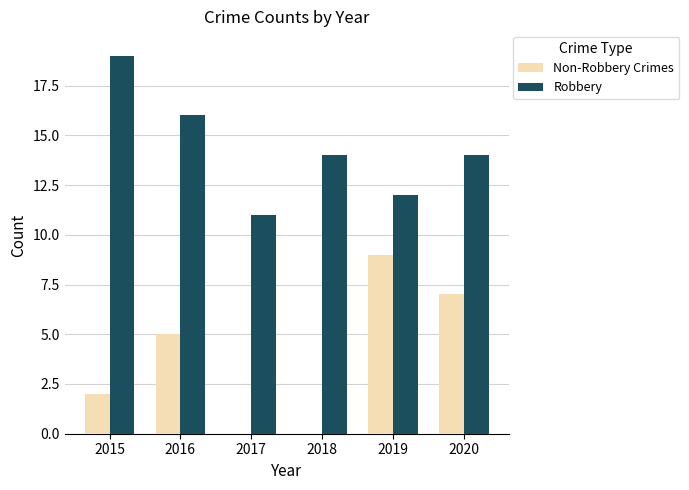

What is the approximate value of Robbery at 2016?

16